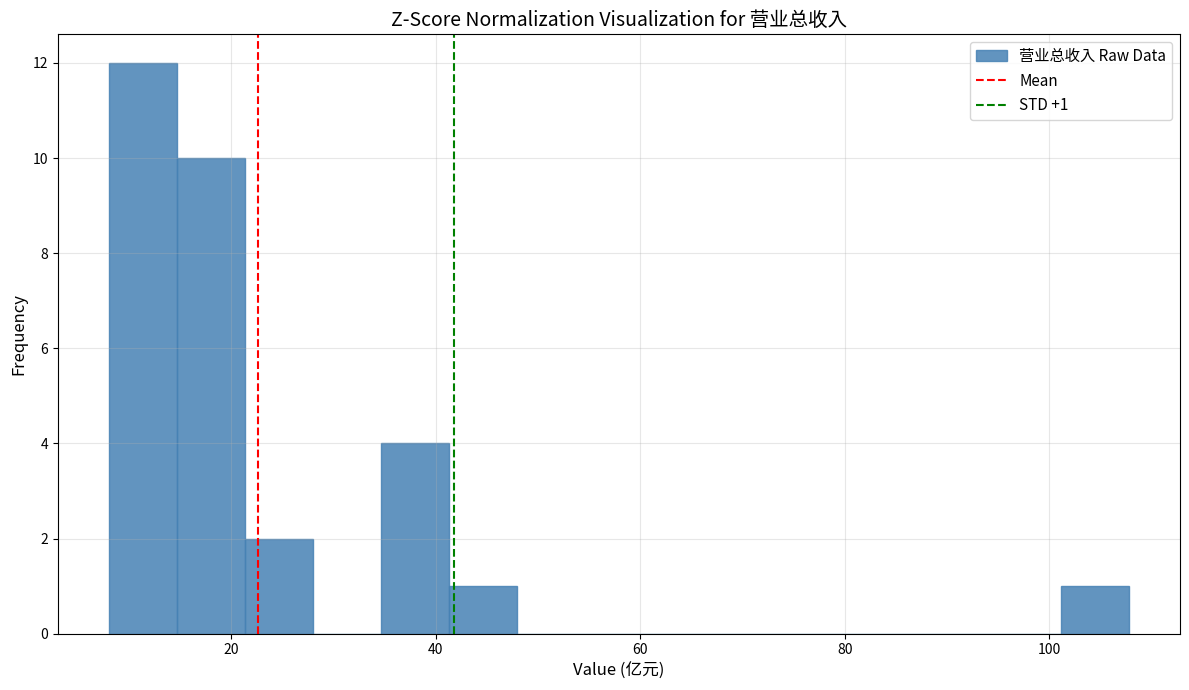

Around what value on the x-axis is the tallest bar? Give the approximate position of its centre, as read against the axis.

12